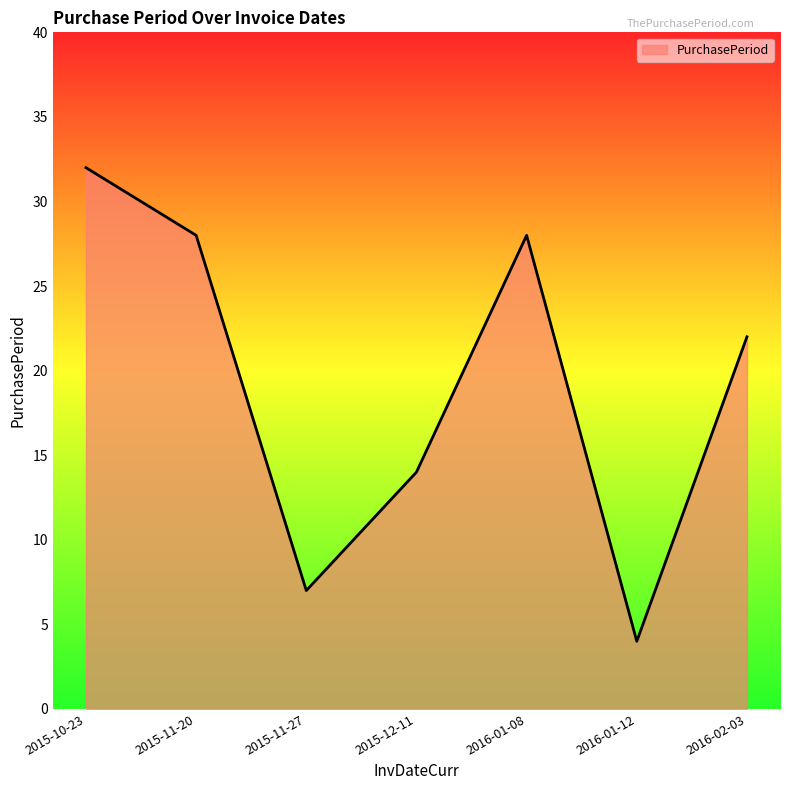

What is the change in value from 2015-11-20 to 2016-01-12?

-24